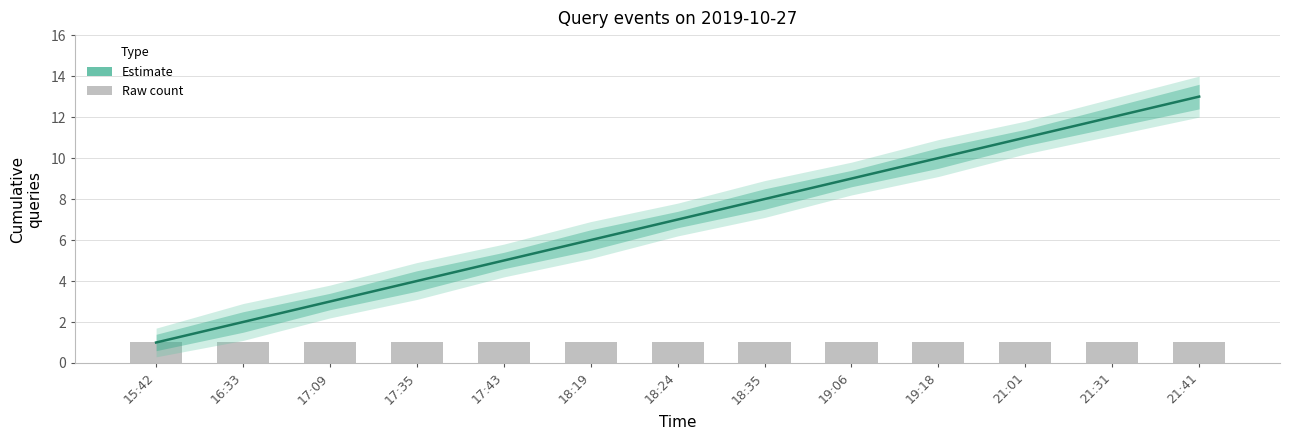

What are all the series names shown in the legend?

Estimate, Raw count